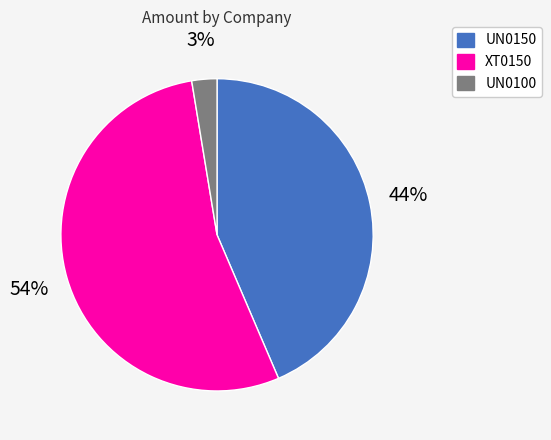

Which has a higher value, UN0100 or XT0150?

XT0150